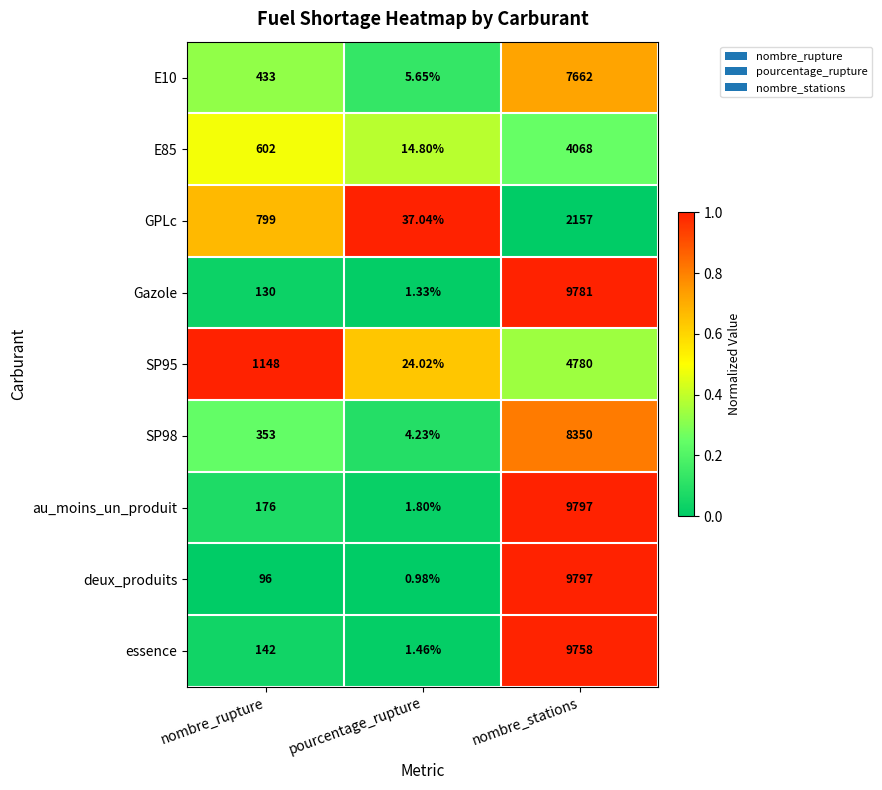

Which series has the largest range (max minus min)?

deux_produits